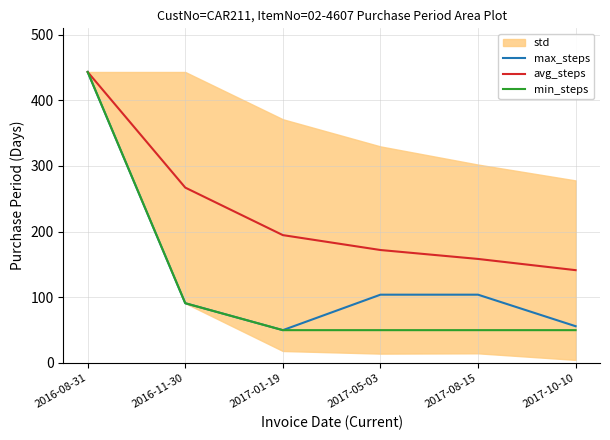

What is the difference between the max_steps values at 2016-08-31 and 2016-11-30?

352.0